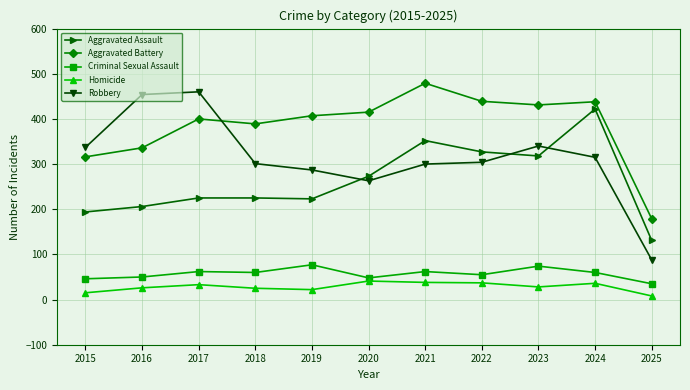

True or false: Aggravated Assault and Criminal Sexual Assault intersect in this chart.

False